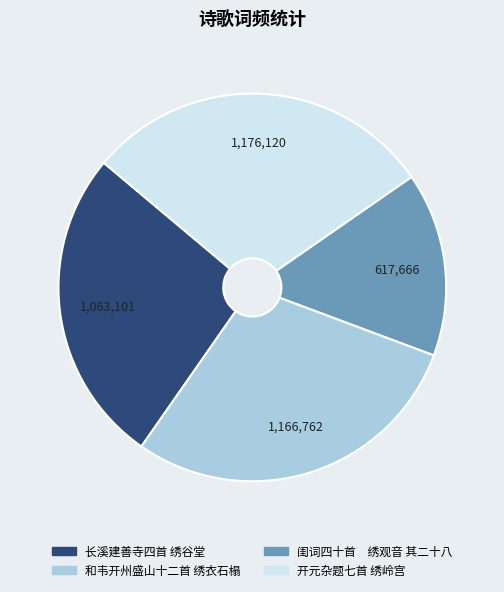

Which category has the smallest portion of the pie?

闺词四十首 绣观音 其二十八